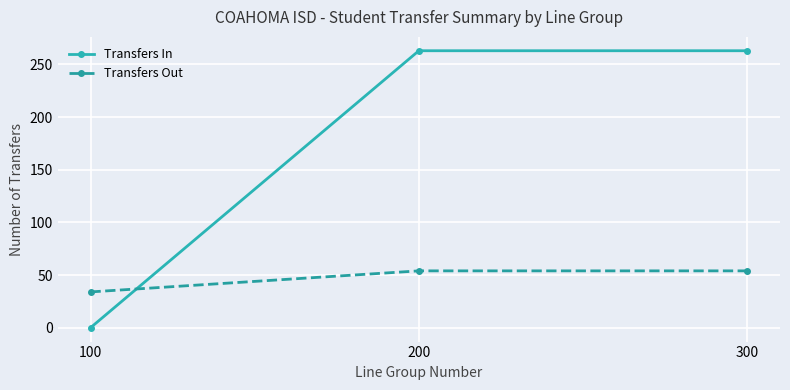

Is it true that Transfers In equals 457 at 200?

False